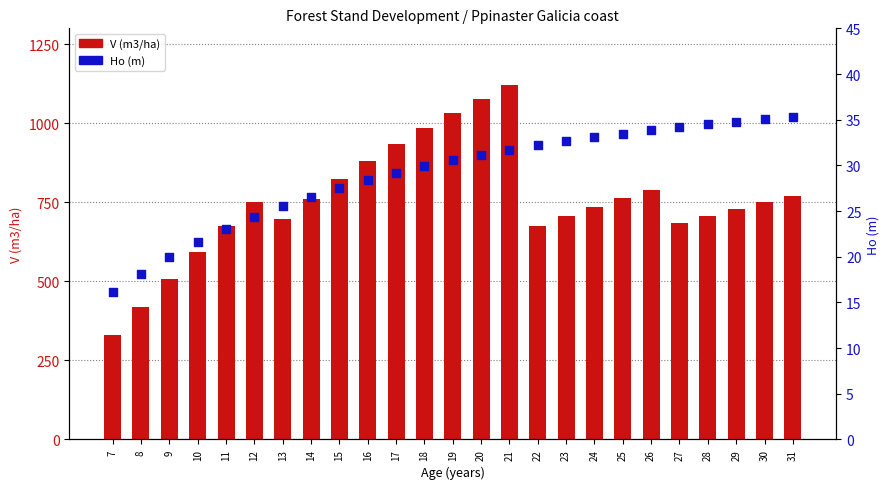

Which series has the largest total across all categories?

V (m3/ha)